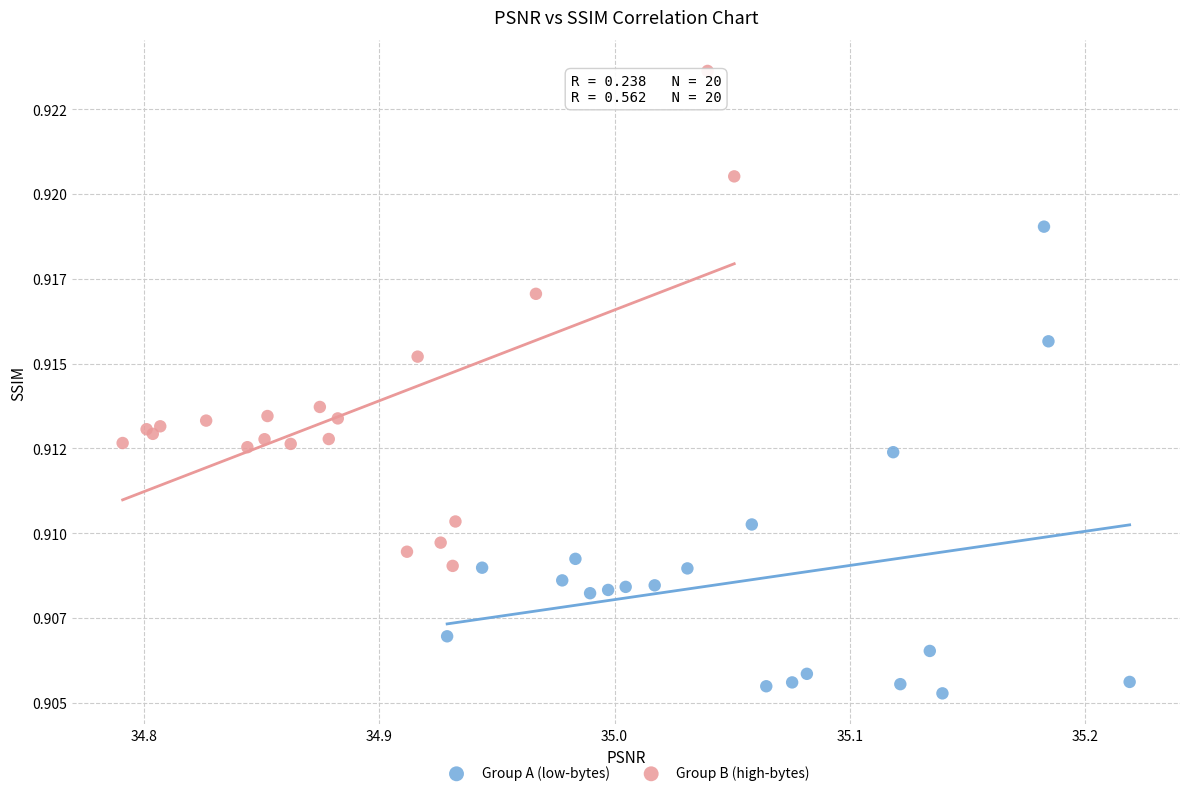

What are all the series names shown in the legend?

Group A (low-bytes), Group B (high-bytes)